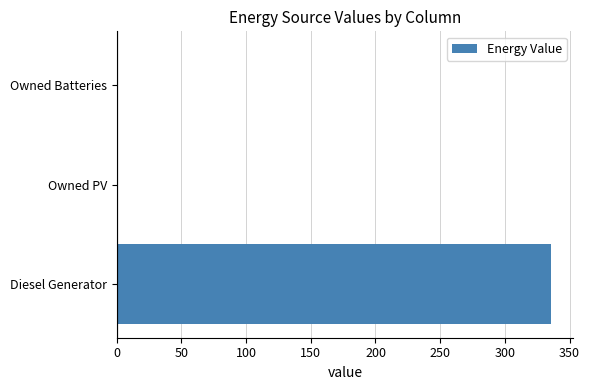

Count the number of data series in this chart.

1